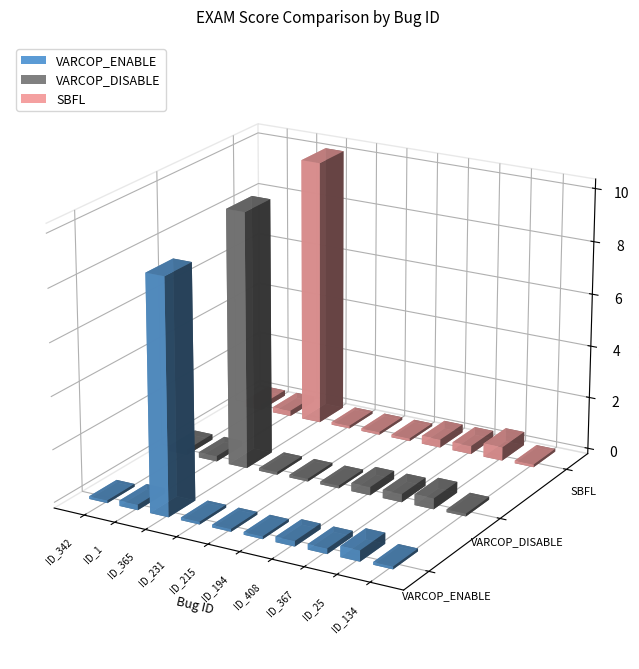

The VARCOP_DISABLE series shows 0.1 at ID_194. True or false?

False